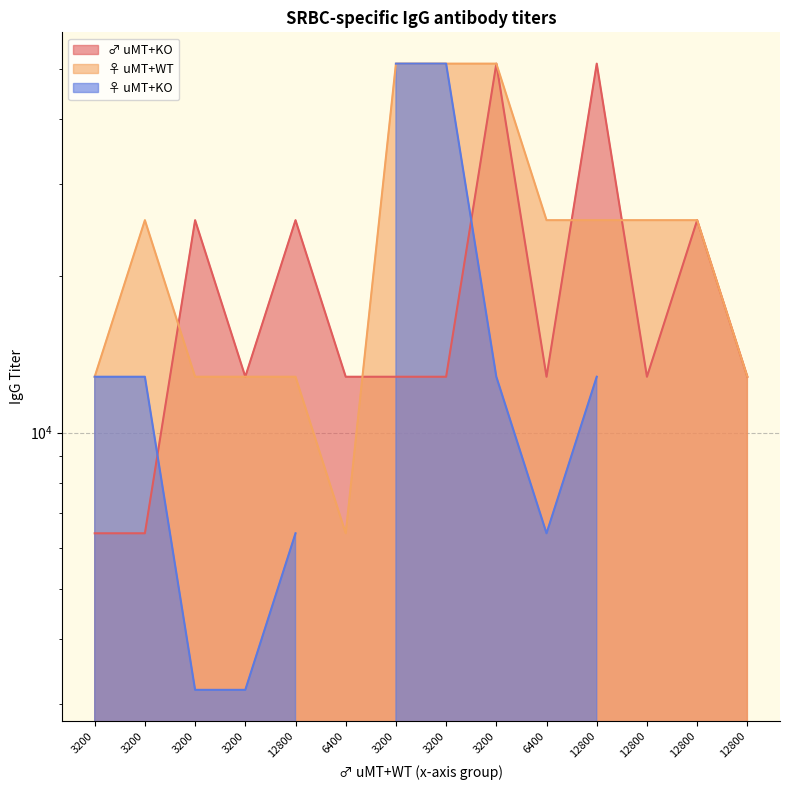

What is the value of the ♂ uMT+KO point at the 3rd from the left?

6400